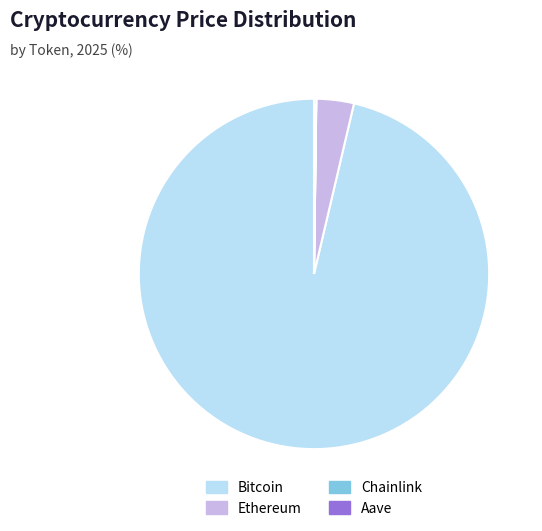

Which category has the biggest portion of the pie?

Bitcoin